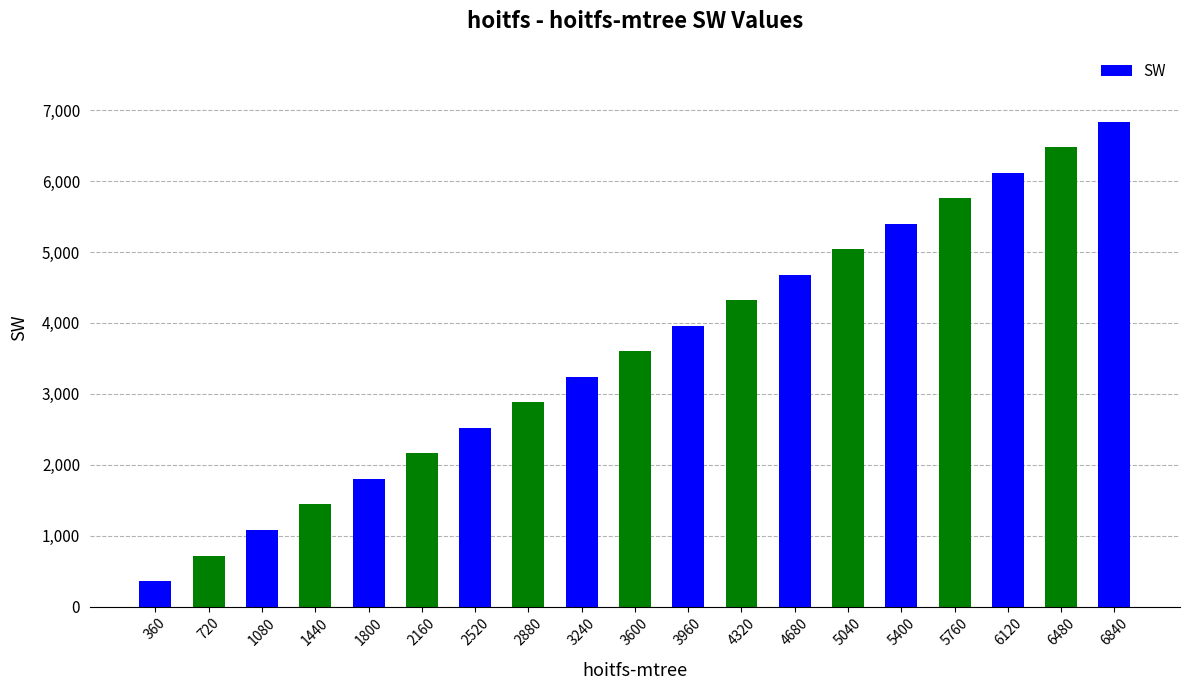

How many values are below 3600?

9